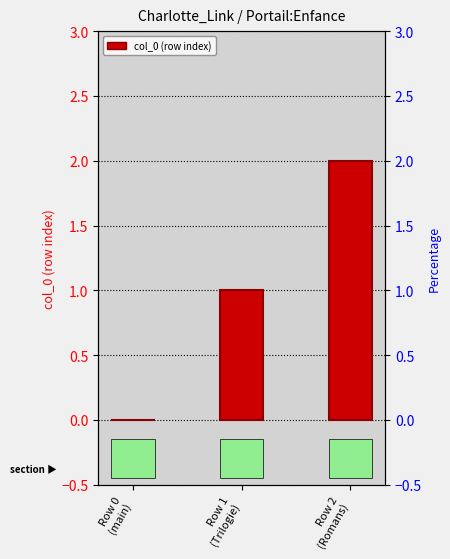

Which category has the highest value across all series?

Row 2
(Romans)